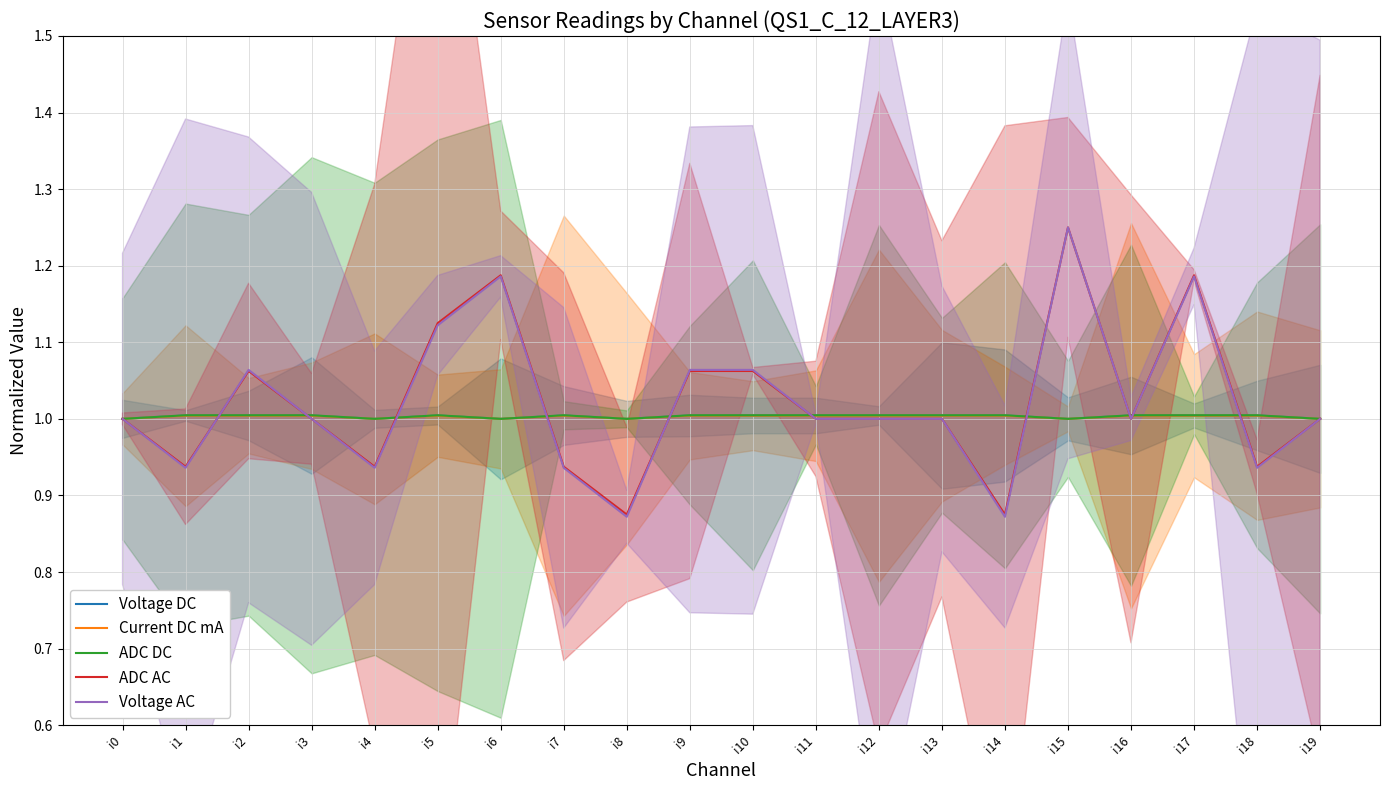

How many times do Voltage AC and Current DC mA cross each other?

10